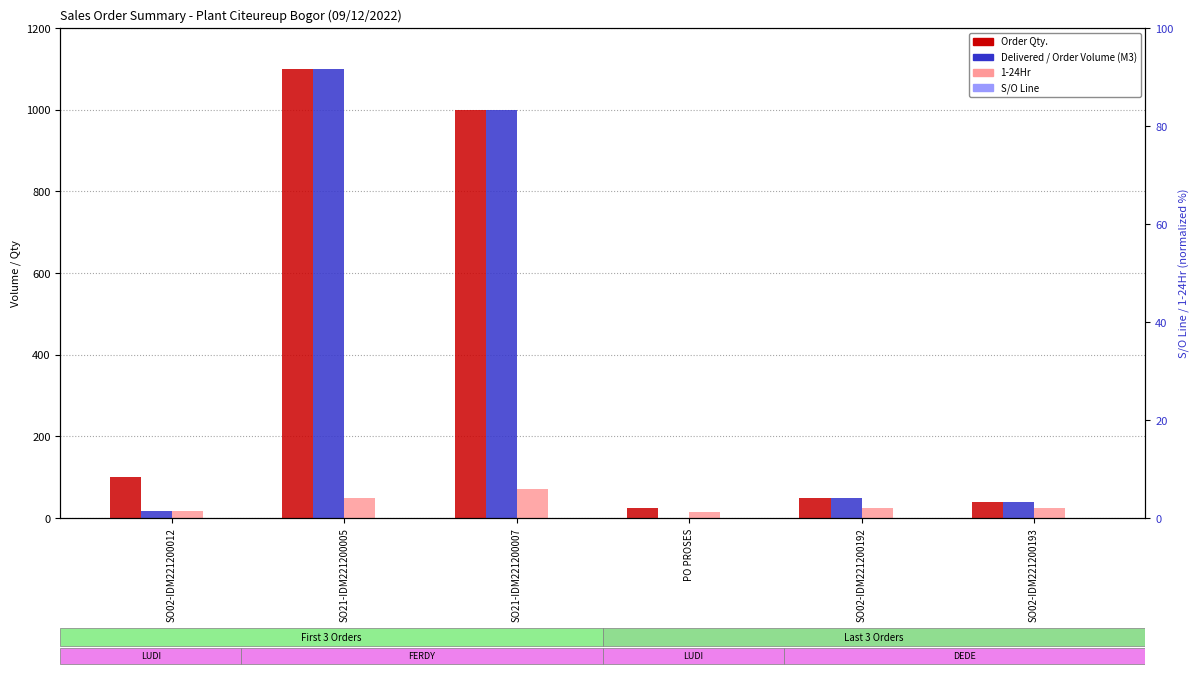

Between SO21-IDM221200007 and PO PROSES, which series saw the biggest shift?

Delivered / Order Volume (M3)